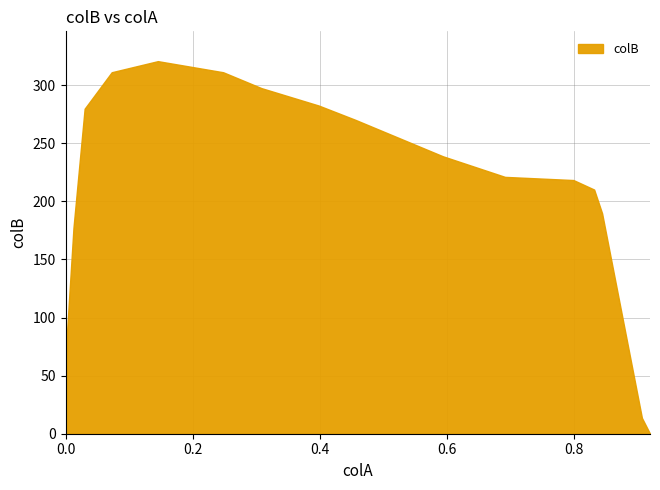

What is the difference between the maximum and minimum values?

320.7